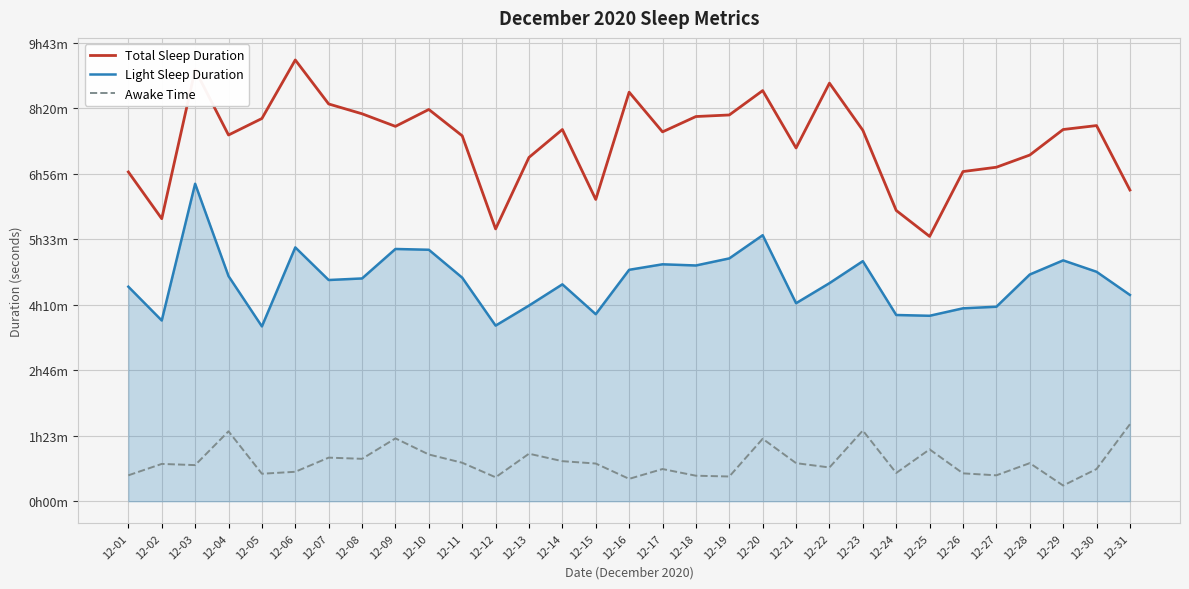

Reading left to right, transcribe all the data shown in this chart.

Total Sleep Duration: 12-01=25140	12-02=21570	12-03=32940	12-04=27960	12-05=29220	12-06=33690	12-07=30330	12-08=29580	12-09=28620	12-10=29910	12-11=27900	12-12=20790	12-13=26250	12-14=28380	12-15=23040	12-16=31230	12-17=28200	12-18=29370	12-19=29490	12-20=31350	12-21=26970	12-22=31920	12-23=28320	12-24=22200	12-25=20220	12-26=25170	12-27=25500	12-28=26430	12-29=28380	12-30=28680	12-31=23760
Light Sleep Duration: 12-01=16380	12-02=13800	12-03=24240	12-04=17190	12-05=13350	12-06=19380	12-07=16890	12-08=17010	12-09=19260	12-10=19200	12-11=17070	12-12=13410	12-13=14940	12-14=16560	12-15=14280	12-16=17670	12-17=18090	12-18=18000	12-19=18540	12-20=20310	12-21=15120	12-22=16650	12-23=18330	12-24=14220	12-25=14160	12-26=14730	12-27=14850	12-28=17310	12-29=18390	12-30=17520	12-31=15750
Awake Time: 12-01=1980	12-02=2850	12-03=2760	12-04=5340	12-05=2100	12-06=2250	12-07=3330	12-08=3240	12-09=4800	12-10=3570	12-11=2940	12-12=1830	12-13=3630	12-14=3060	12-15=2880	12-16=1710	12-17=2460	12-18=1950	12-19=1890	12-20=4770	12-21=2910	12-22=2580	12-23=5400	12-24=2160	12-25=3960	12-26=2130	12-27=1980	12-28=2910	12-29=1200	12-30=2460	12-31=5880